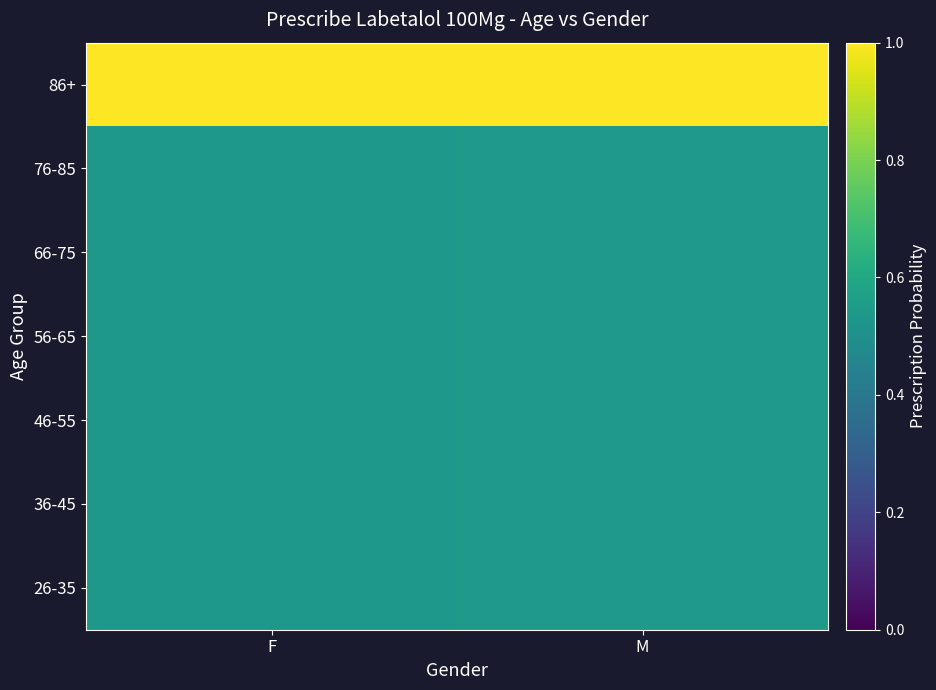

At how many categories does at least one series exceed 0?

2